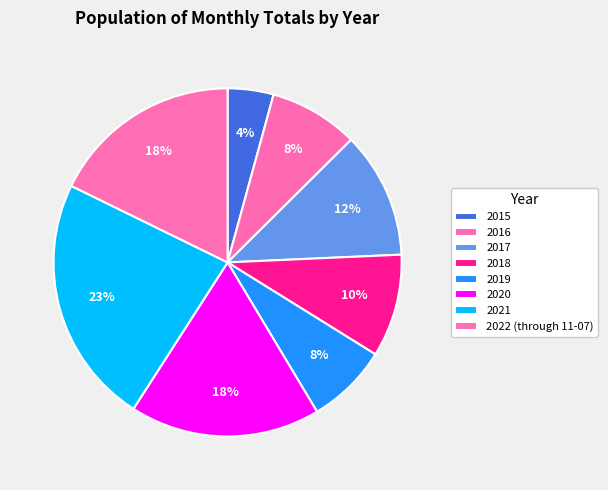

To the nearest percent, what is the difference between the 2019 and 2018 slice percentages?

2%